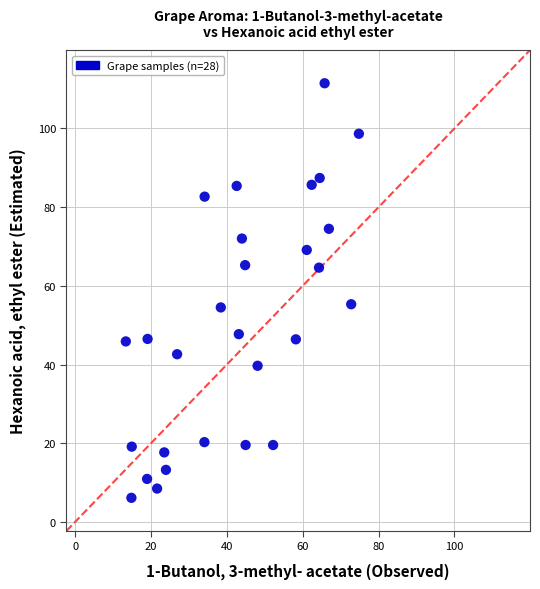

What is the range of Y values (max minus min)?

105.4